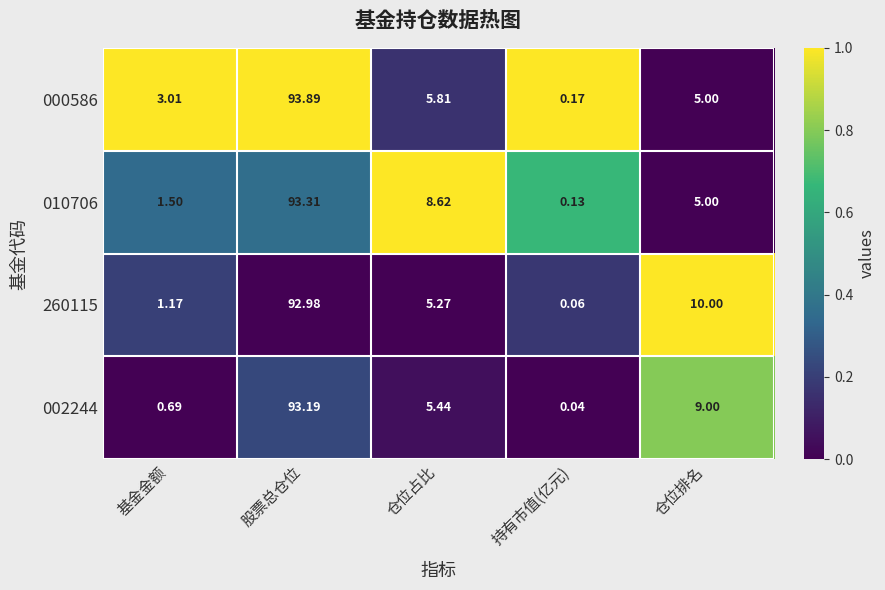

How many data points does each series have?

5